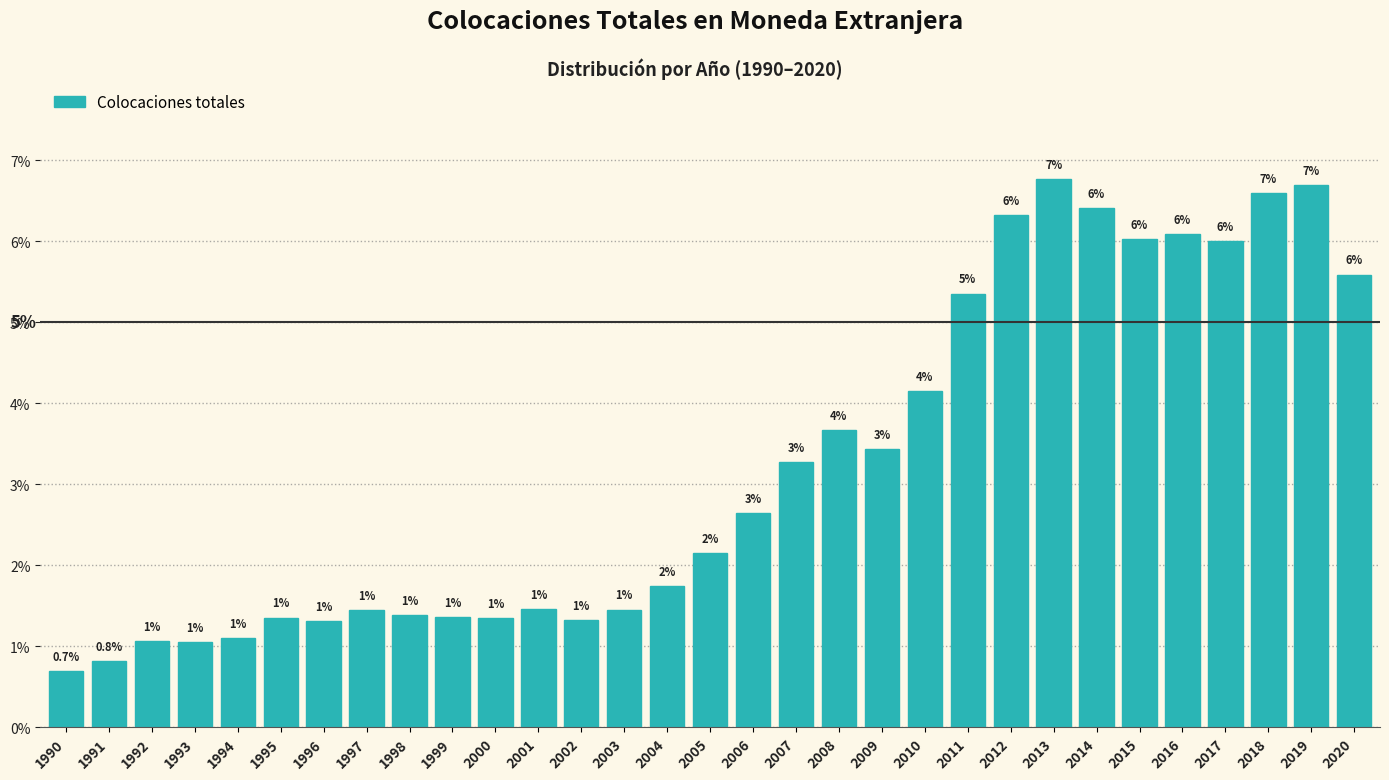

Where does the data first go above 2?

2005